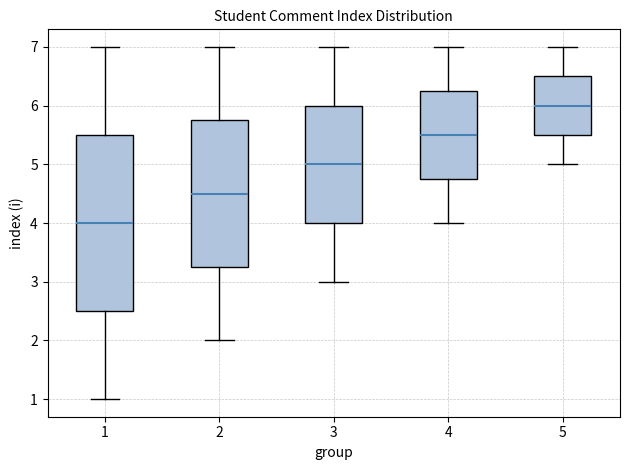

Reading left to right, read every box against the y-axis: the position of its median line, the range the box covers, and the ends of its whiskers. The values are not printed on the chart, so give them approximately, as read against the axis.

1: median 4.0, box 2.5 to 5.5, whiskers 1.0 to 7.0
2: median 4.5, box 3.3 to 5.8, whiskers 2.0 to 7.0
3: median 5.0, box 4.0 to 6.0, whiskers 3.0 to 7.0
4: median 5.5, box 4.8 to 6.3, whiskers 4.0 to 7.0
5: median 6.0, box 5.5 to 6.5, whiskers 5.0 to 7.0